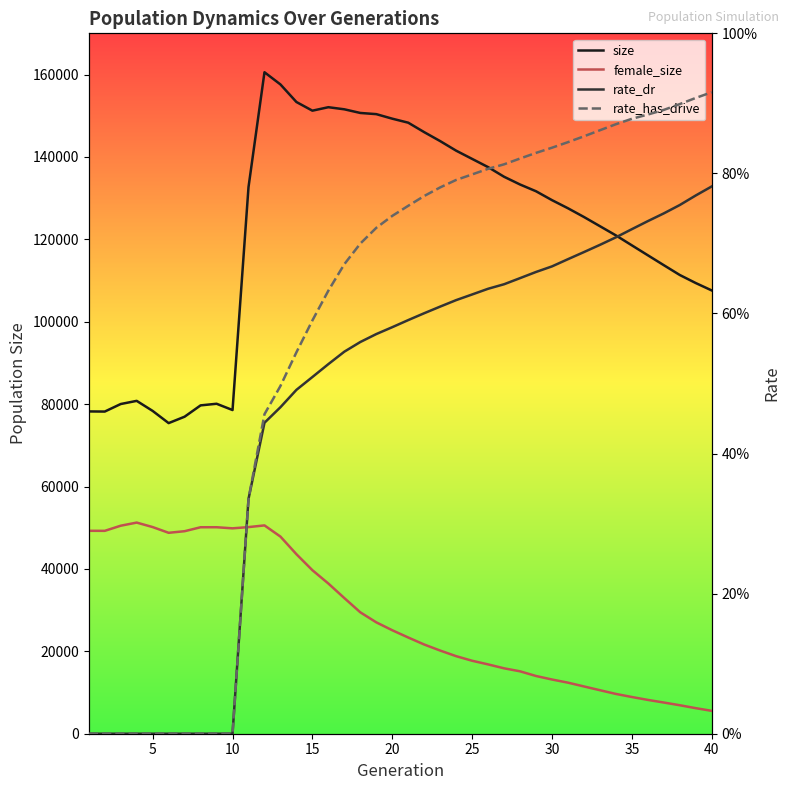

Count the number of categories in the chart.

40